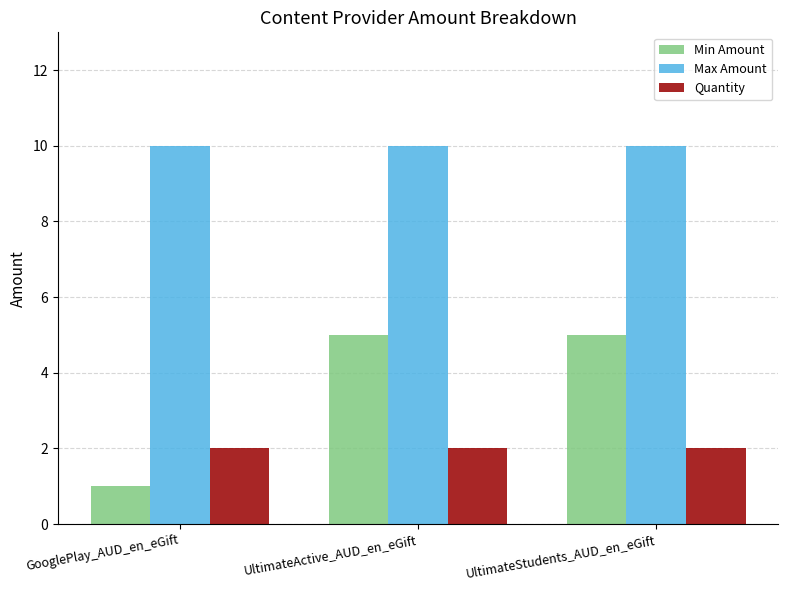

Reading right to left, transcribe all the data shown in this chart.

Min Amount: UltimateStudents_AUD_en_eGift=5	UltimateActive_AUD_en_eGift=5	GooglePlay_AUD_en_eGift=1
Max Amount: UltimateStudents_AUD_en_eGift=10	UltimateActive_AUD_en_eGift=10	GooglePlay_AUD_en_eGift=10
Quantity: UltimateStudents_AUD_en_eGift=2	UltimateActive_AUD_en_eGift=2	GooglePlay_AUD_en_eGift=2